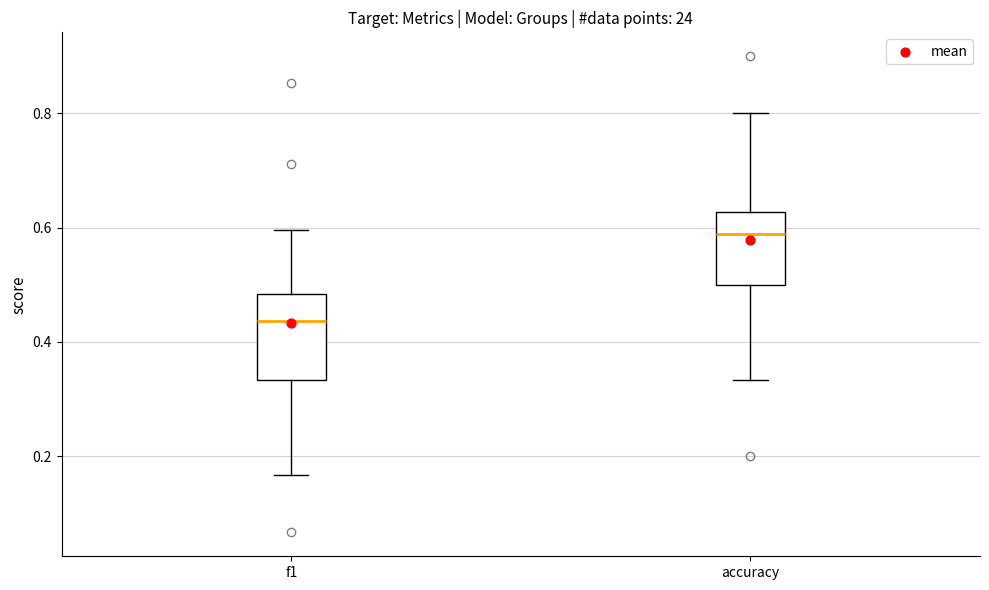

Comparing the boxes themselves (not the whiskers), which one is the tallest?

f1